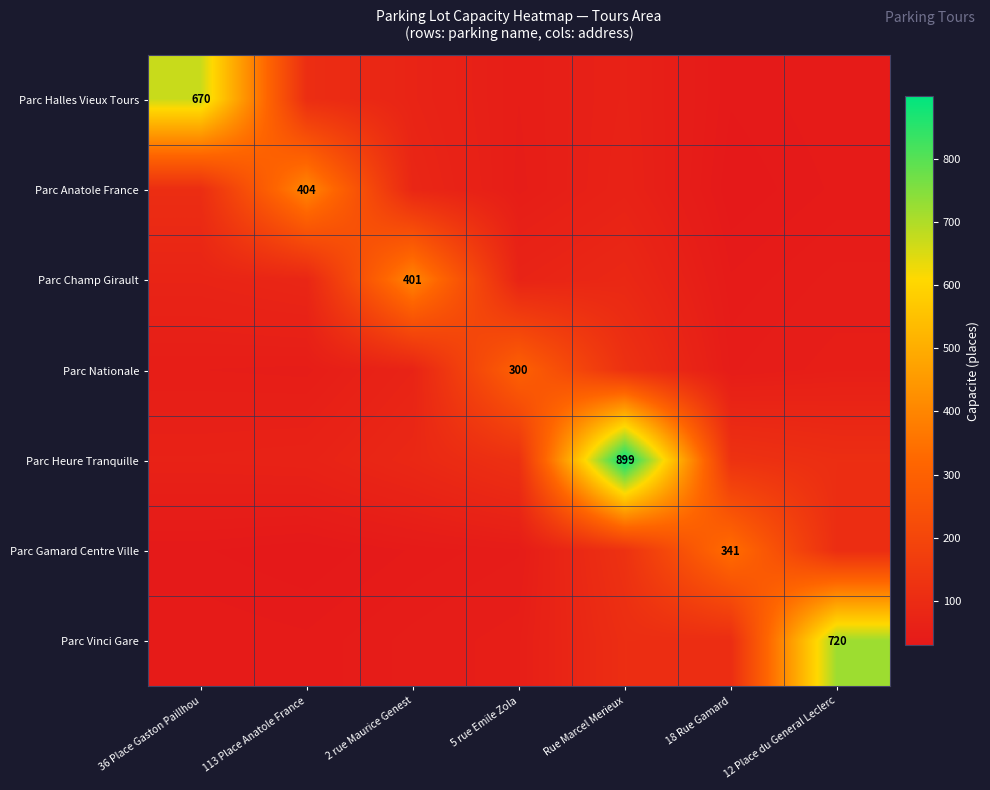

Which series has the largest total across all categories?

Parc Heure Tranquille